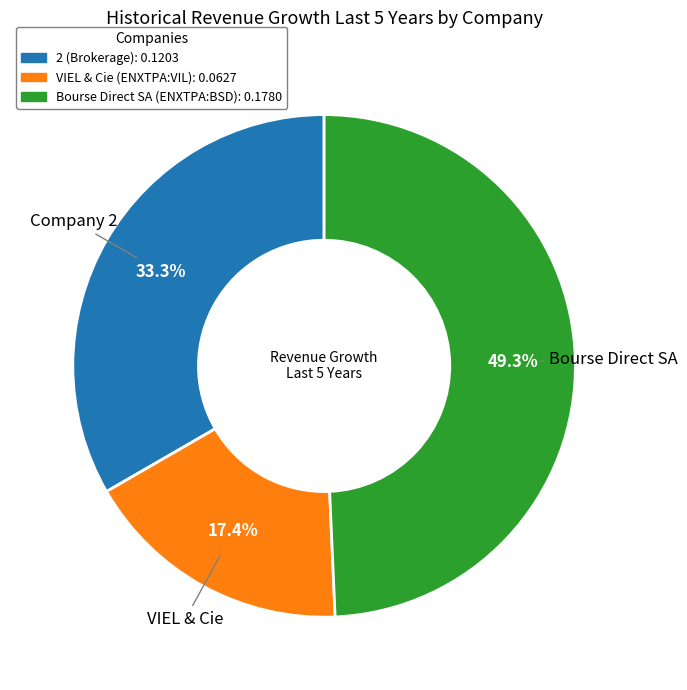

How many segments does this pie chart have?

3